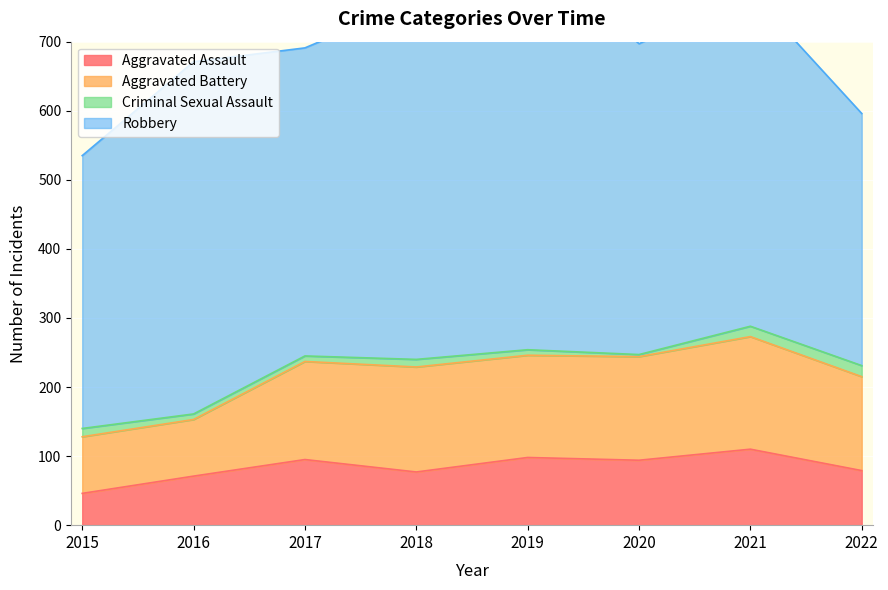

What is the sum of all Aggravated Battery values?

1055